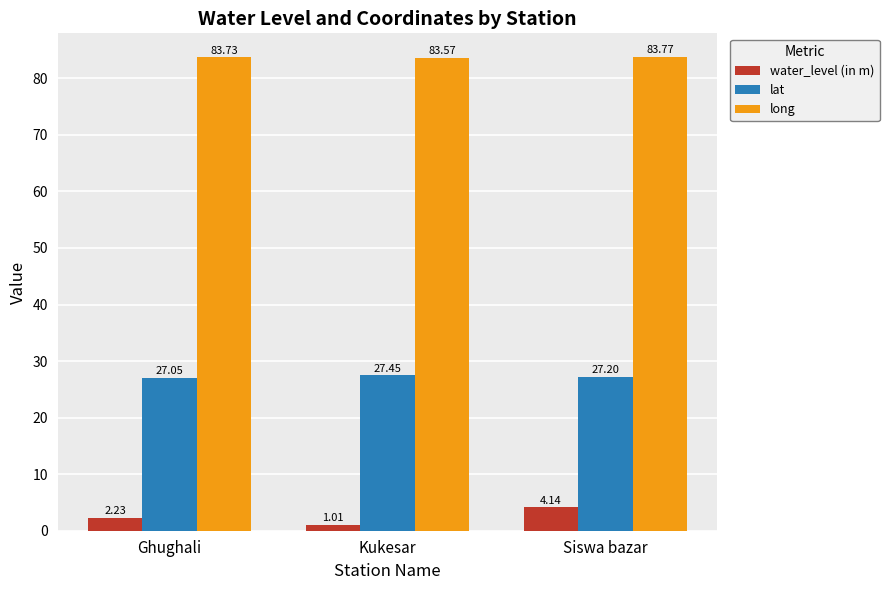

Which series changed the most between Kukesar and Siswa bazar?

water_level (in m)